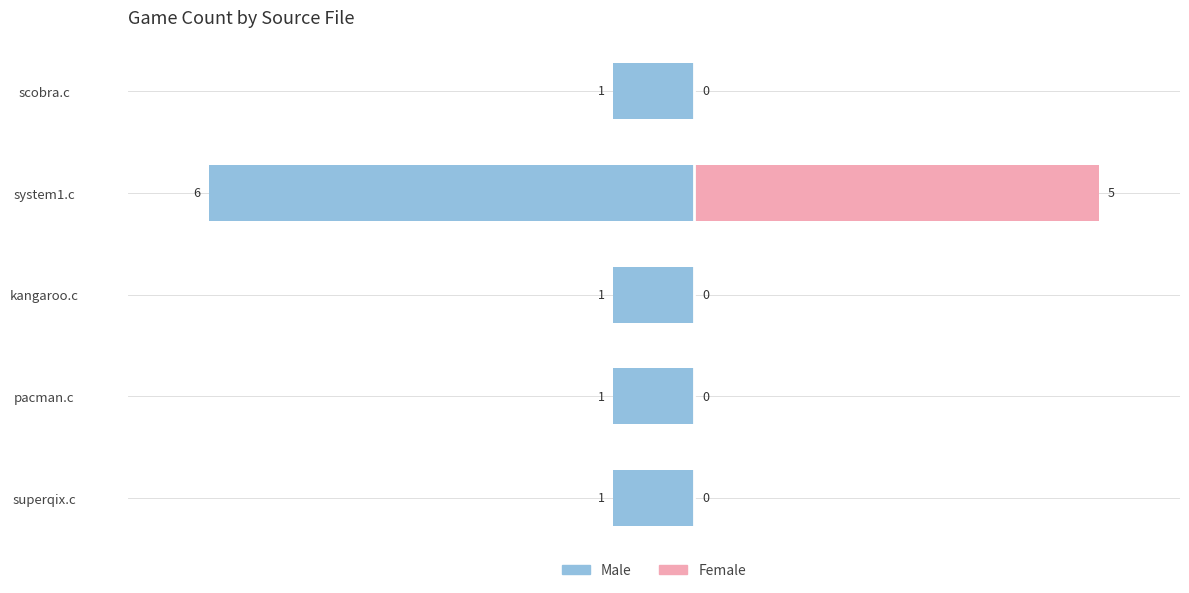

What position from the left is scobra.c?

5